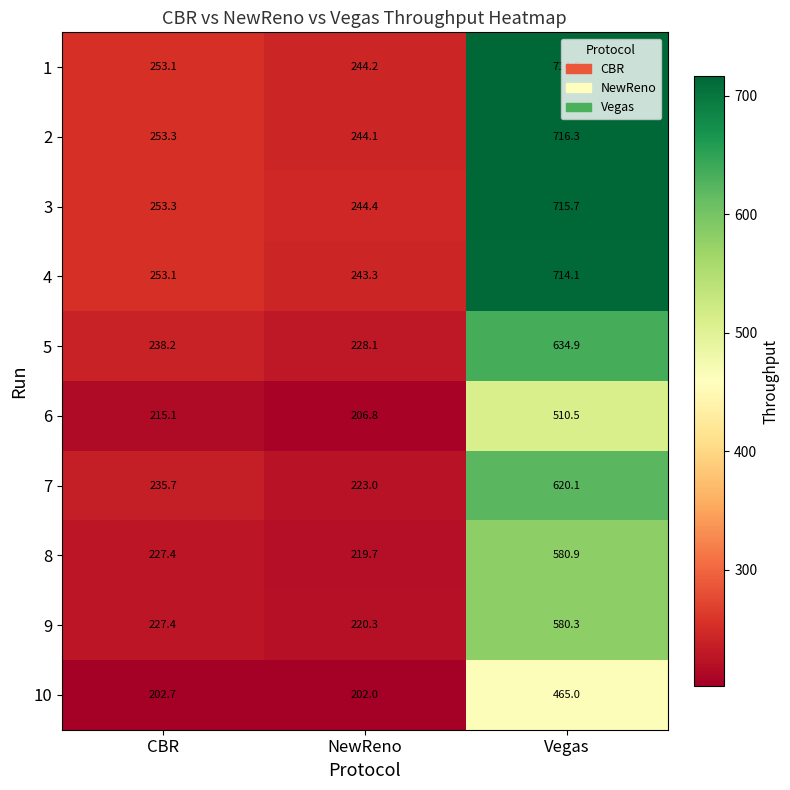

What is the smallest value displayed?

202.0